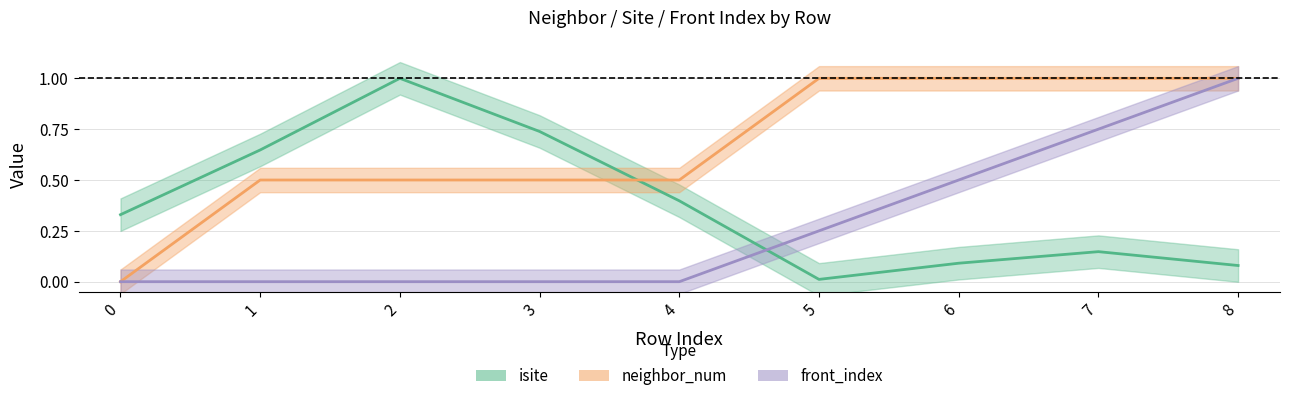

True or false: neighbor_num and isite intersect in this chart.

True